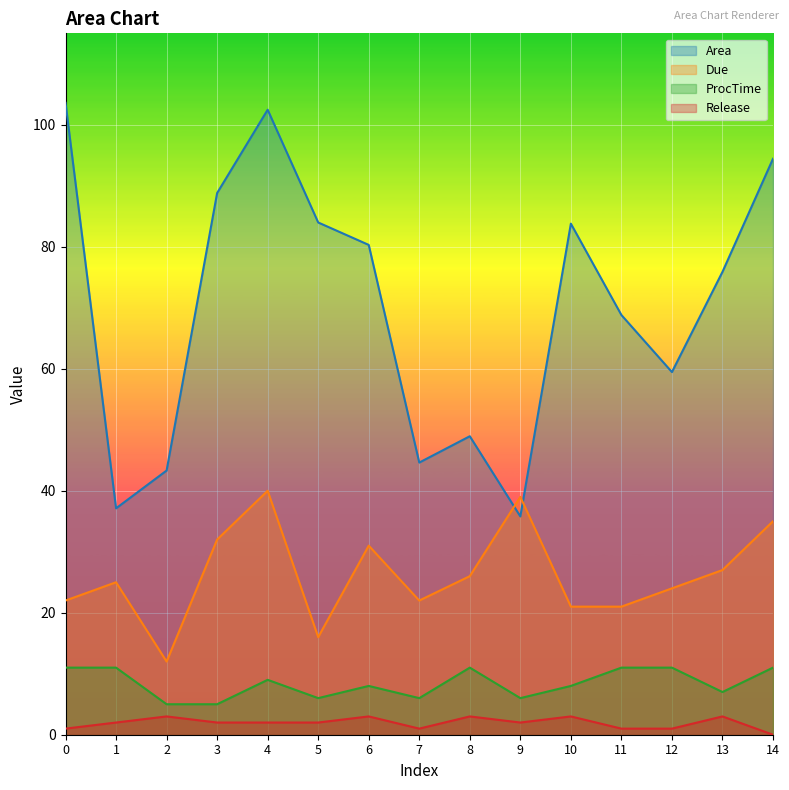

Reading left to right, extract all data points from this chart.

Area: 0=103.6	1=37.1	2=43.3	3=88.8	4=102.5	5=84.0	6=80.3	7=44.6	8=48.9	9=35.8	10=83.8	11=68.8	12=59.5	13=75.9	14=94.4
Due: 0=22.0	1=25.0	2=12.0	3=32.0	4=40.0	5=16.0	6=31.0	7=22.0	8=26.0	9=39.0	10=21.0	11=21.0	12=24.0	13=27.0	14=35.0
ProcTime: 0=11.0	1=11.0	2=5.0	3=5.0	4=9.0	5=6.0	6=8.0	7=6.0	8=11.0	9=6.0	10=8.0	11=11.0	12=11.0	13=7.0	14=11.0
Release: 0=1.0	1=2.0	2=3.0	3=2.0	4=2.0	5=2.0	6=3.0	7=1.0	8=3.0	9=2.0	10=3.0	11=1.0	12=1.0	13=3.0	14=0.0